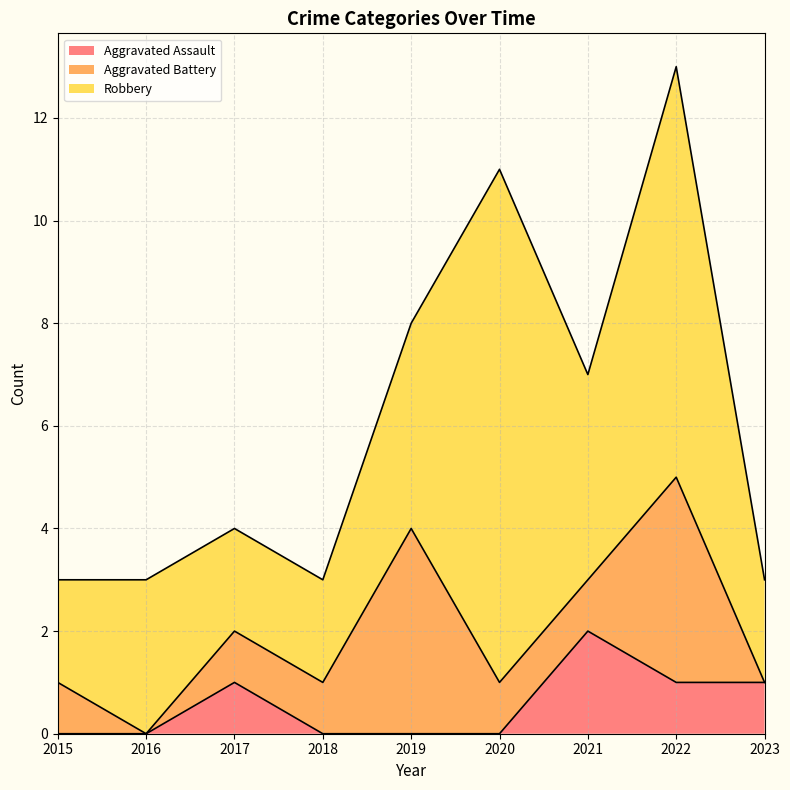

True or false: Aggravated Battery has more than 1 points higher than both neighbors.

True